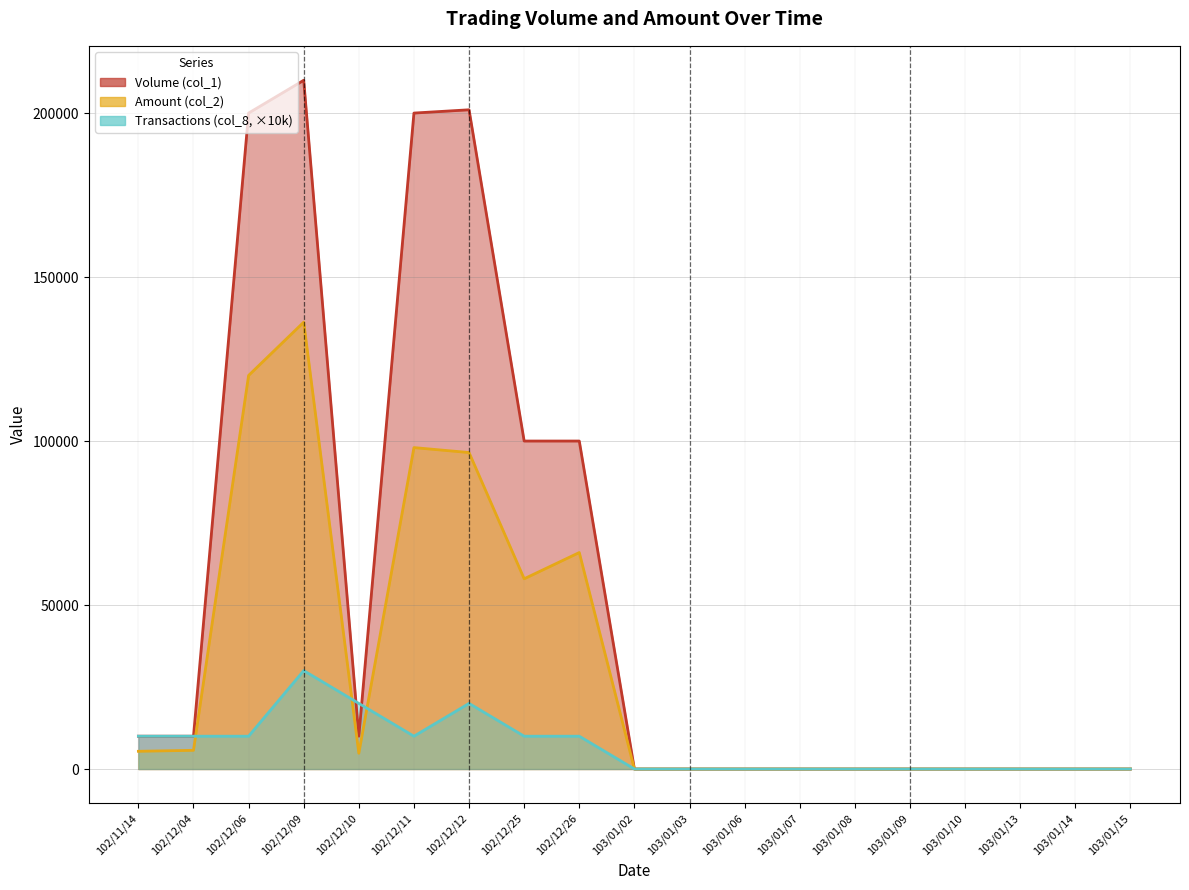

How many interior local peaks does the Transactions (col_8) series have?

2